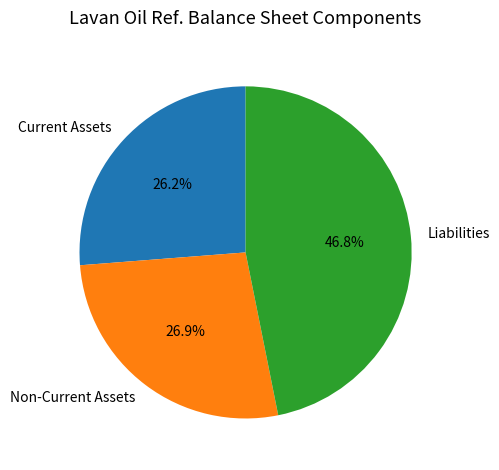

Which category has the smallest portion of the pie?

Current Assets